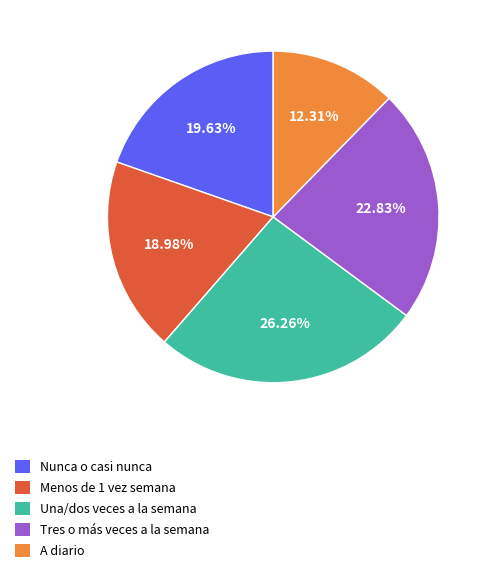

To the nearest percent, what is the average slice percentage?

20%